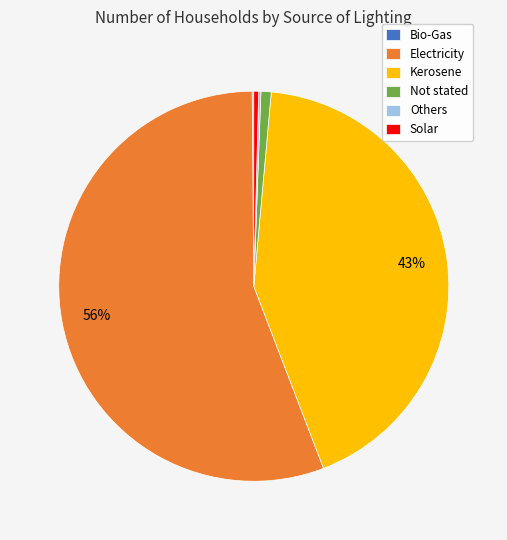

Is it true that Kerosene is 43% of the pie?

True